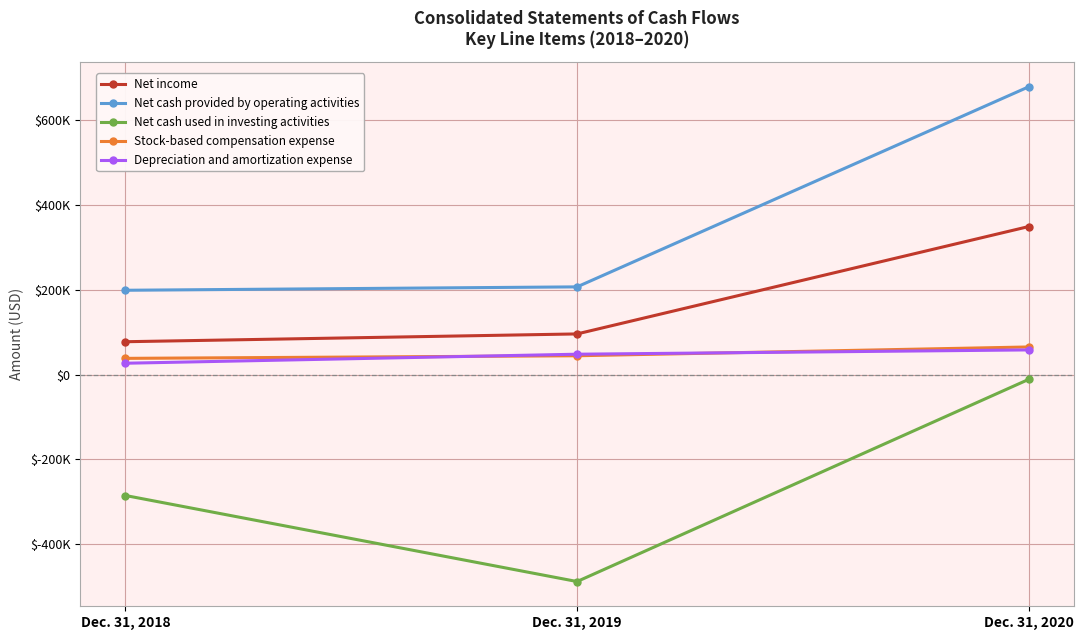

Between Dec. 31, 2020 and Dec. 31, 2018, which is larger?

Dec. 31, 2020